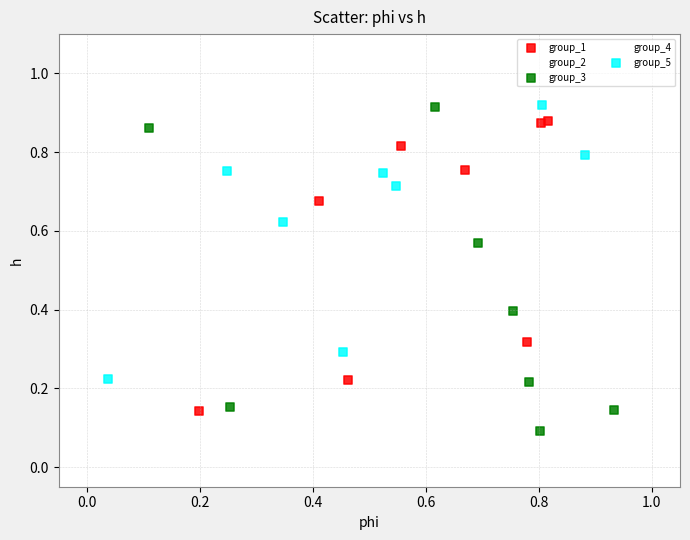

Which series reaches the minimum Y coordinate?

group_3